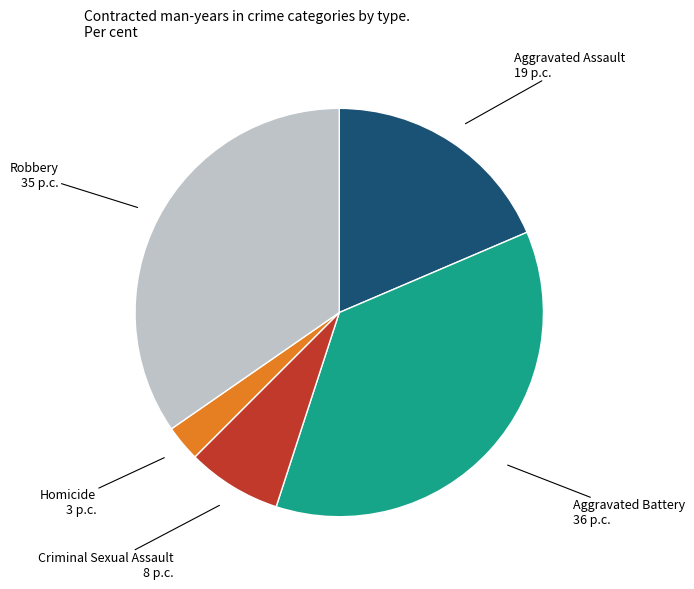

Is there any slice that represents more than half of the pie?

No